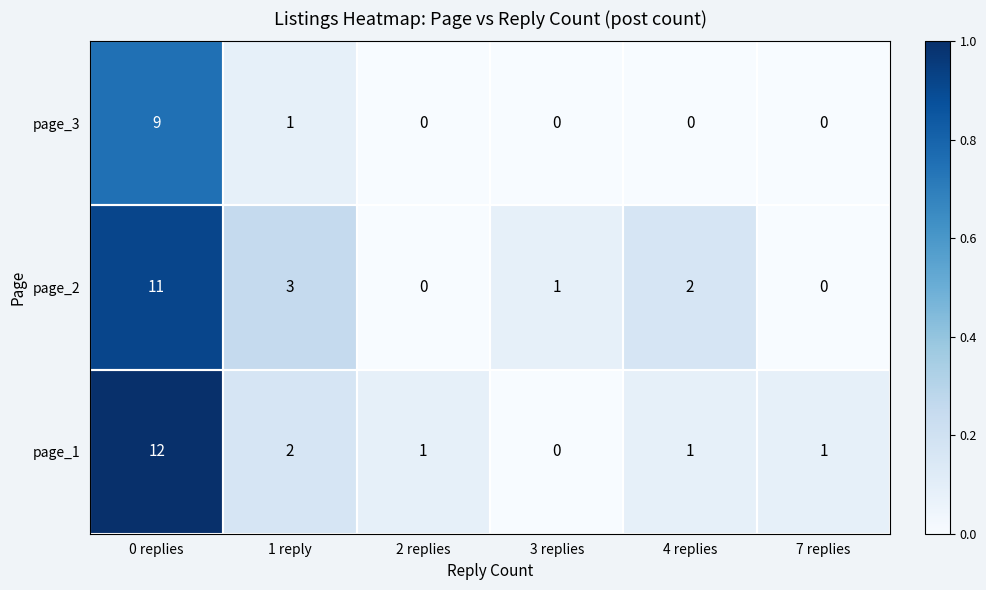

Is it true that page_3 equals 13 at 0 replies?

False